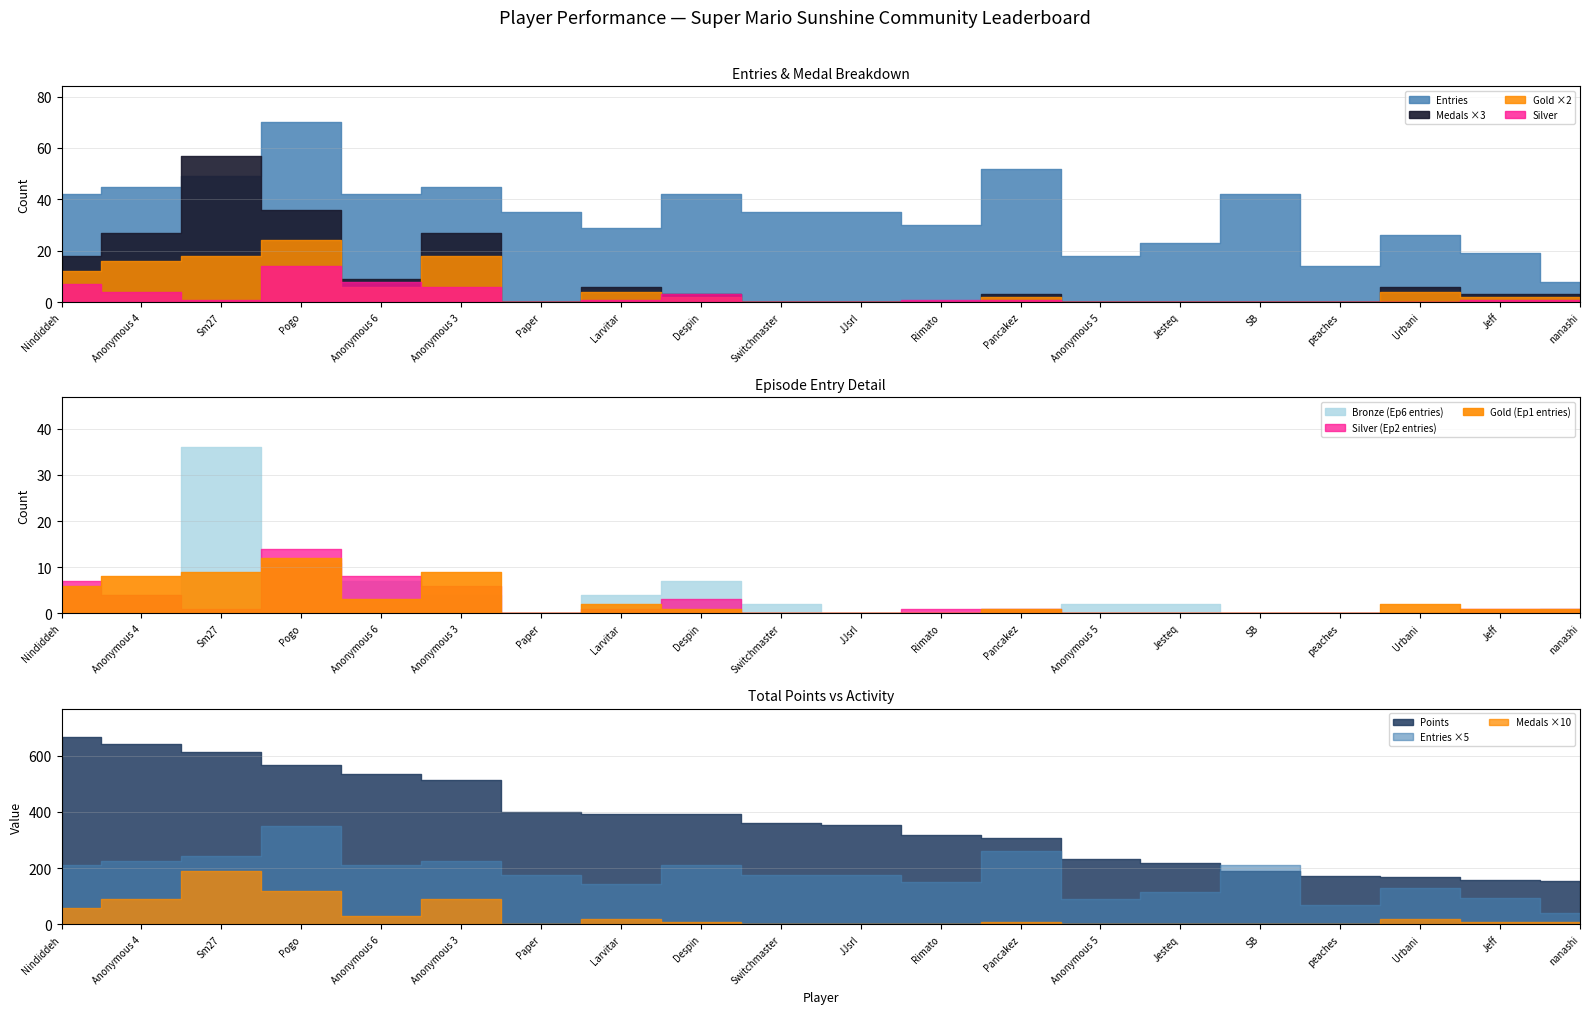

Which category has the lowest value in the Gold (Ep1) series?

Paper